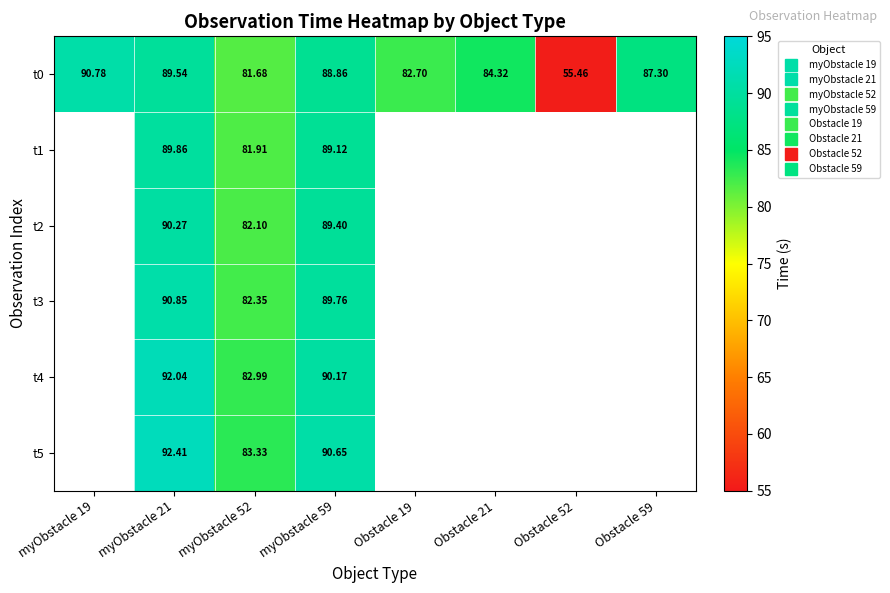

Which category has the highest value across all series?

myObstacle 21